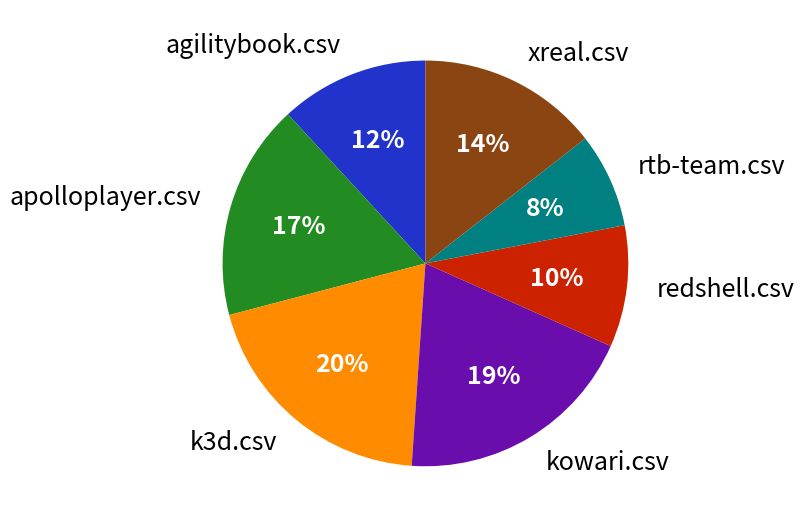

The k3d.csv slice represents 12% of the pie. True or false?

False